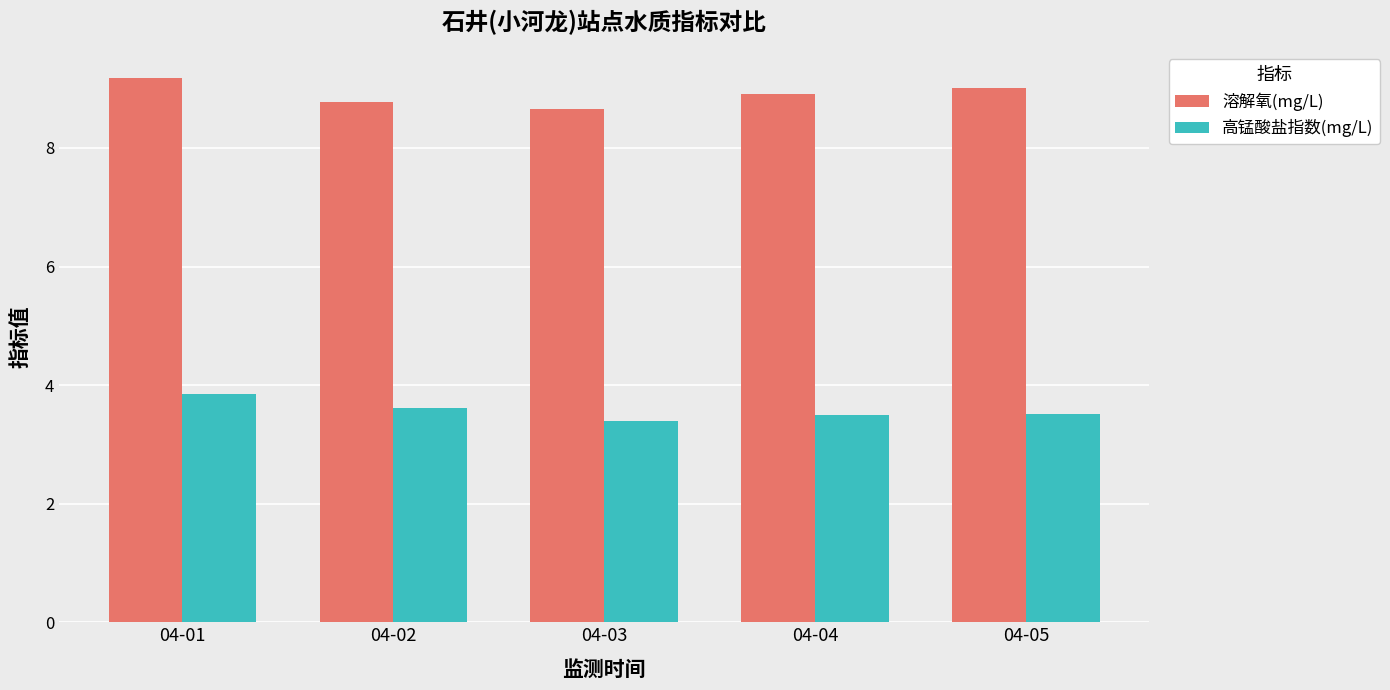

List the series in order of their peak value, lowest first.

高锰酸盐指数(mg/L), 溶解氧(mg/L)